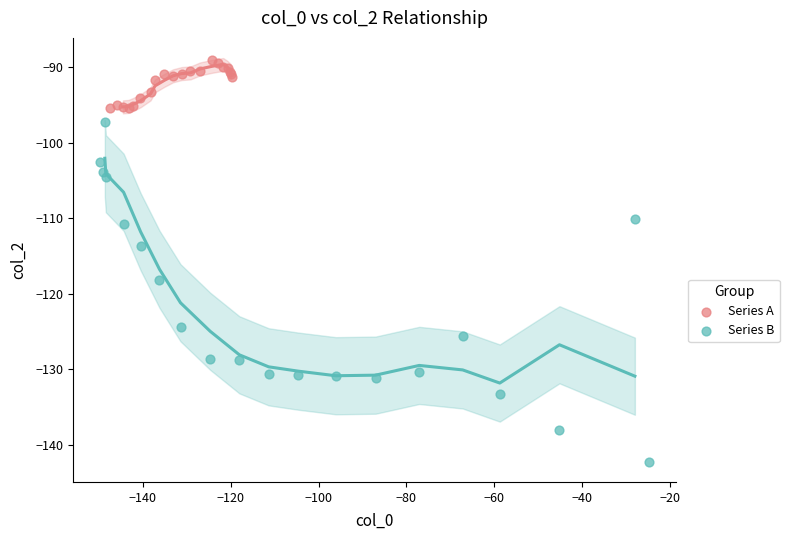

What are all the series names shown in the legend?

Series A, Series B